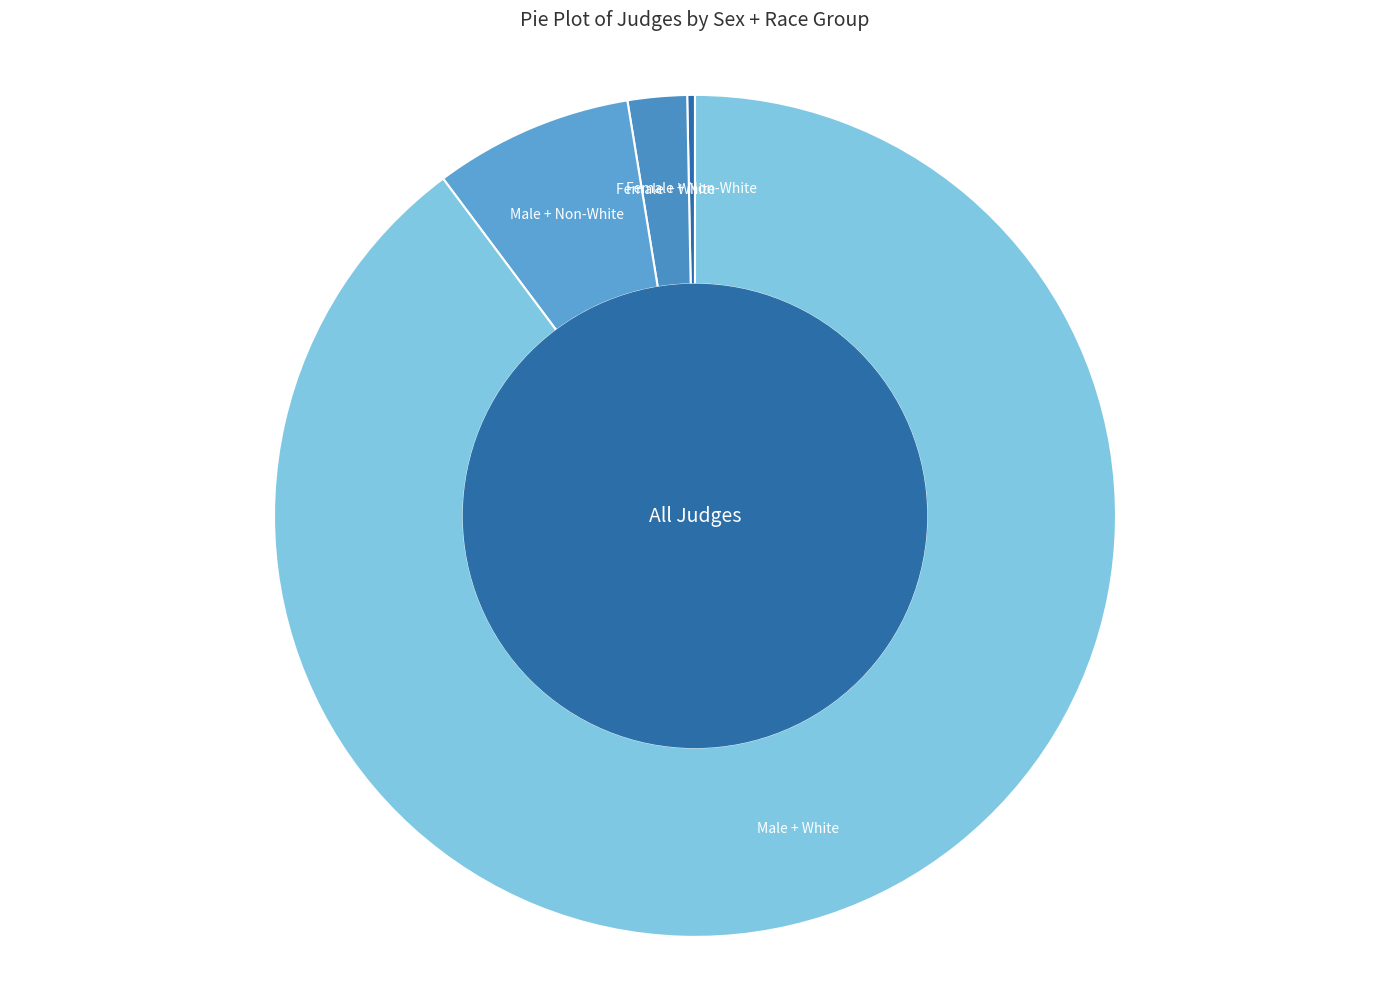

Combined, do Female + White and Male + Non-White account for over 50%?

No